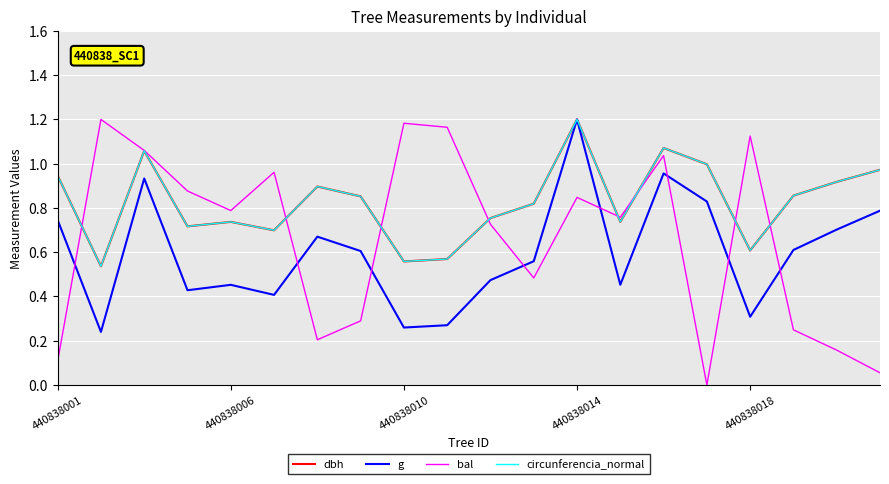

True or false: g and bal cross at least once.

True